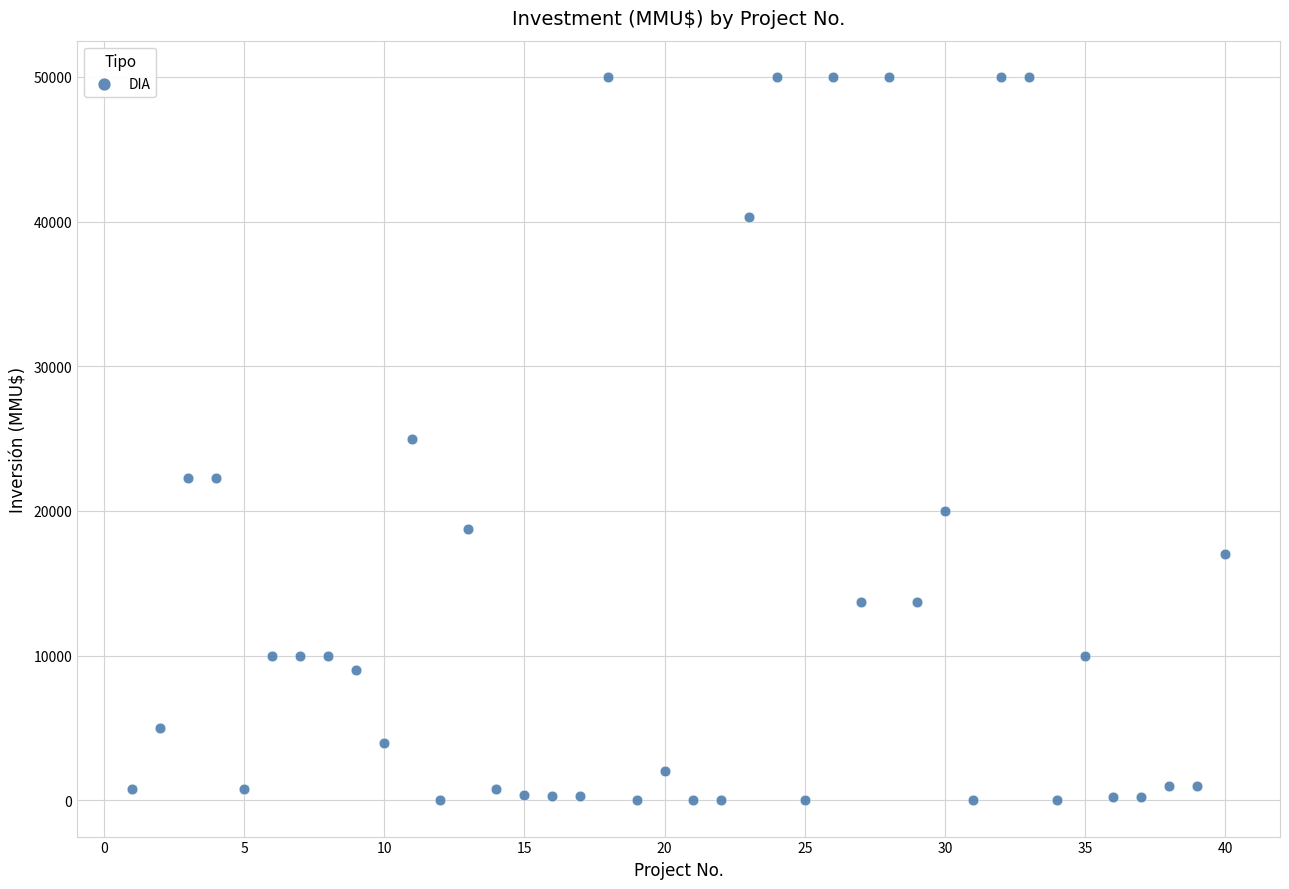

What is the range of Y values (max minus min)?

50000